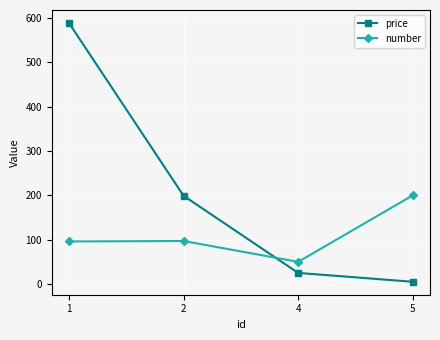

Which series changed the most between 1 and 5?

price